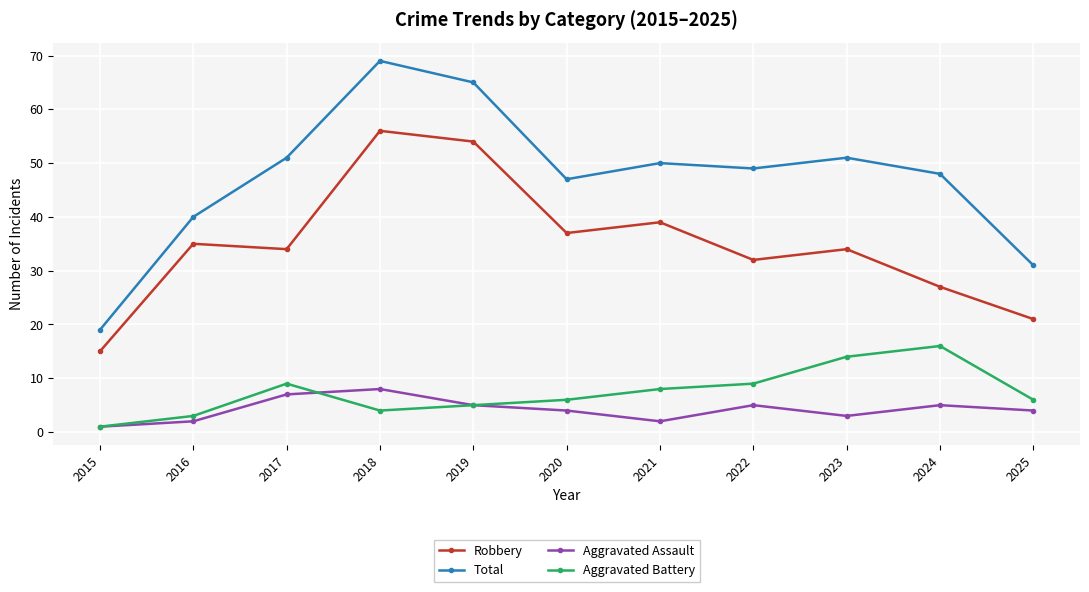

Reading right to left, extract all data points from this chart.

Robbery: 21	27	34	32	39	37	54	56	34	35	15
Total: 31	48	51	49	50	47	65	69	51	40	19
Aggravated Assault: 4	5	3	5	2	4	5	8	7	2	1
Aggravated Battery: 6	16	14	9	8	6	5	4	9	3	1